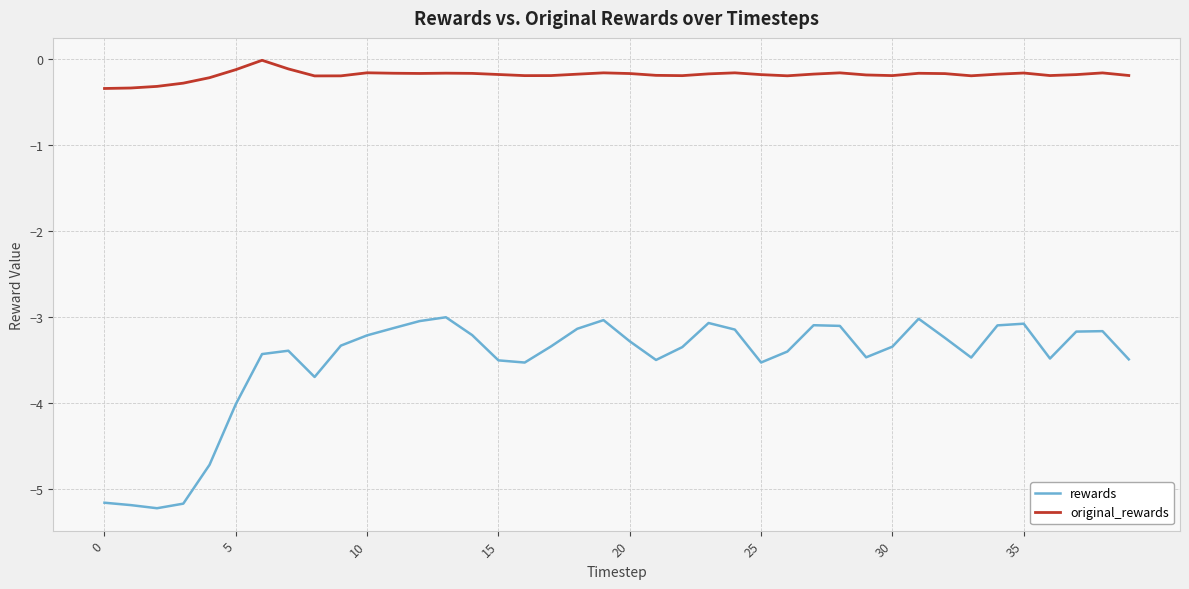

Which series has the largest range (max minus min)?

rewards